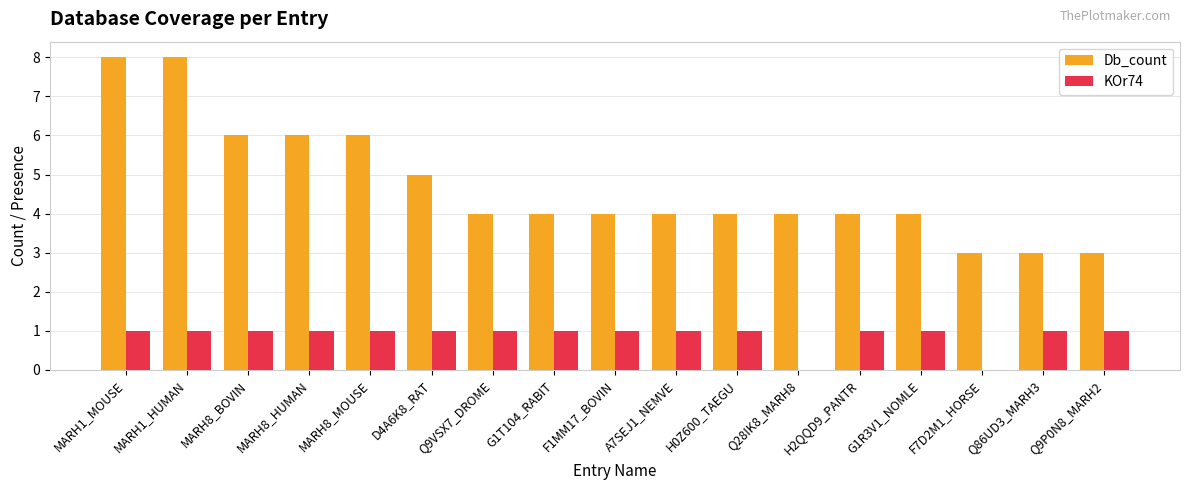

What is the sum of the KOr74 values at H0Z600_TAEGU and Q9P0N8_MARH2?

2